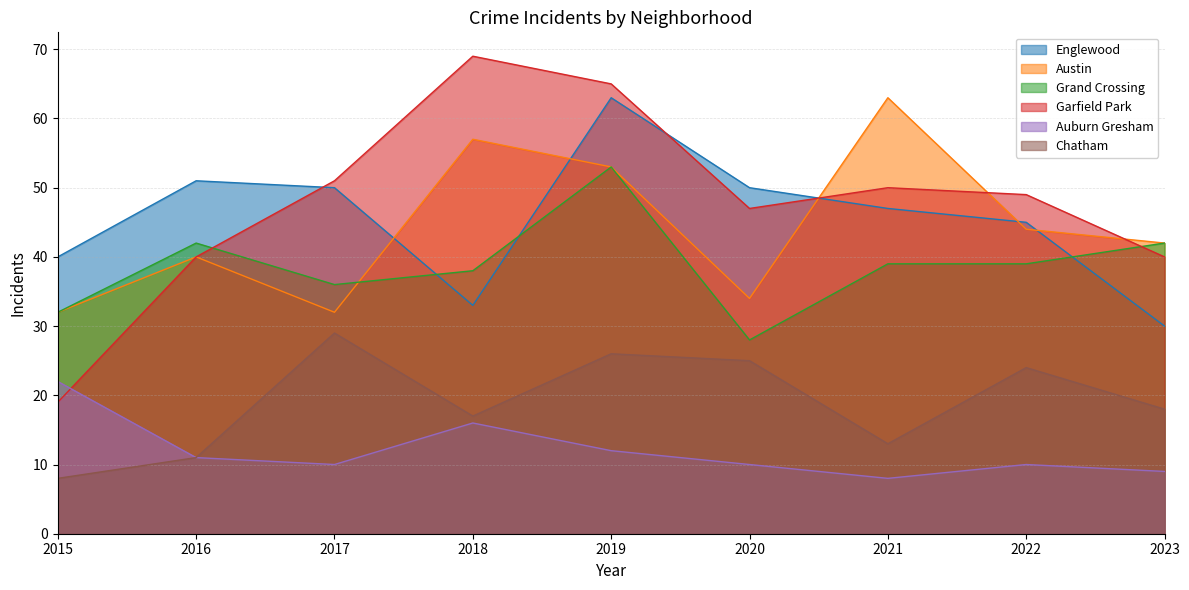

Is the value of Englewood at 2015 greater than the value of Chatham at 2018?

Yes